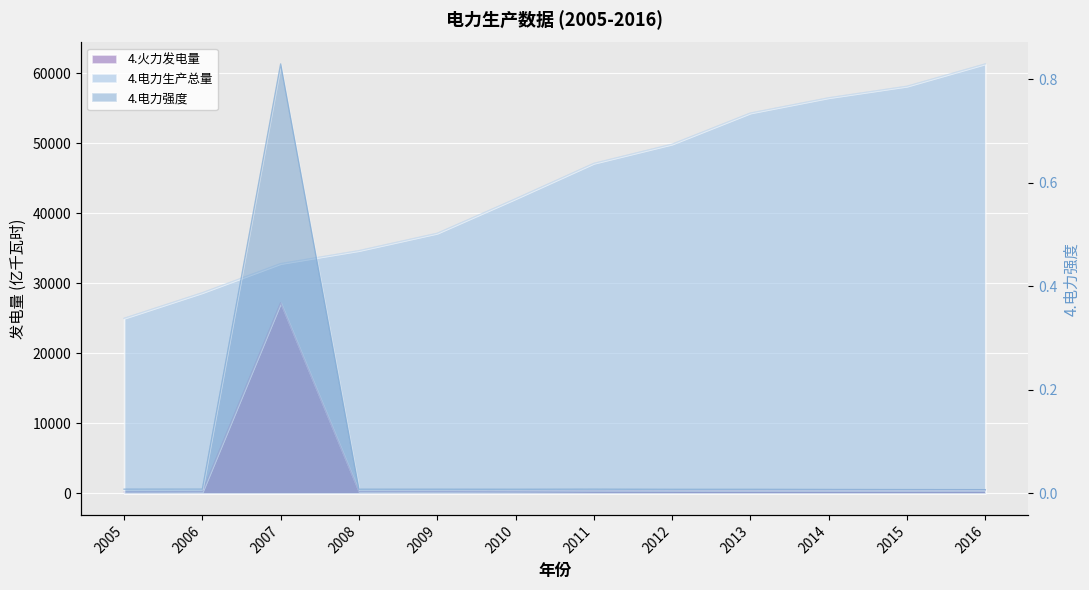

What is the total value across all series at 2006?

28894.3